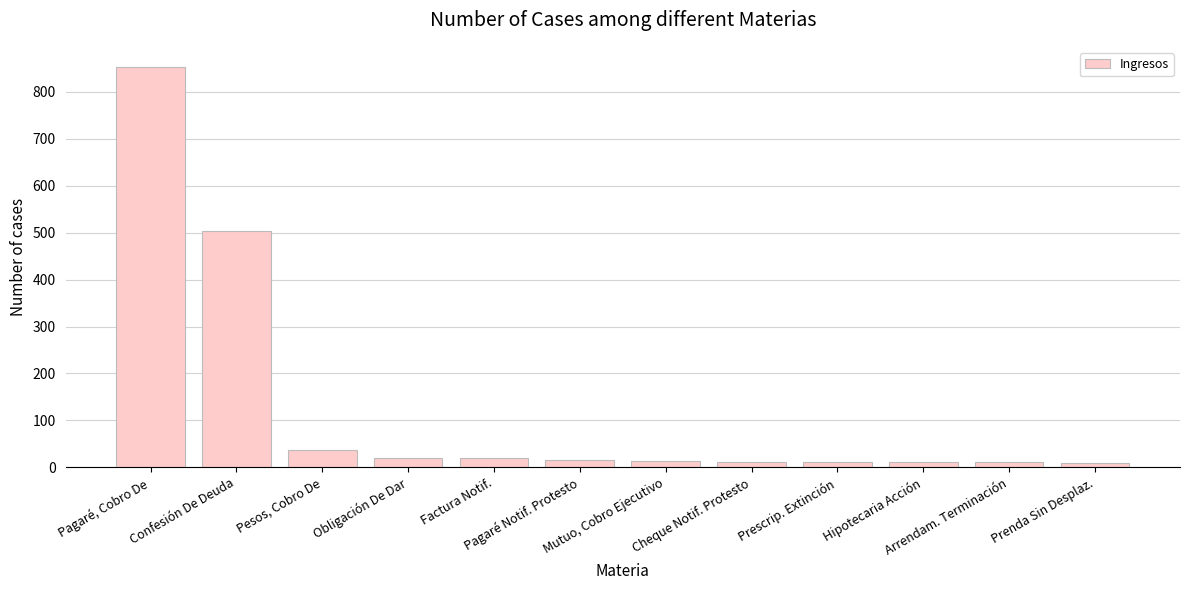

What is the average value?

127